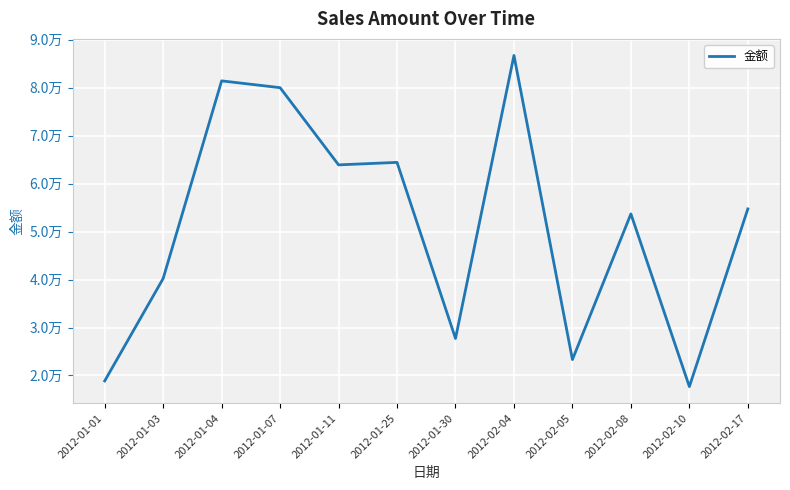

At which label does the data first exceed 54740?

2012-01-04